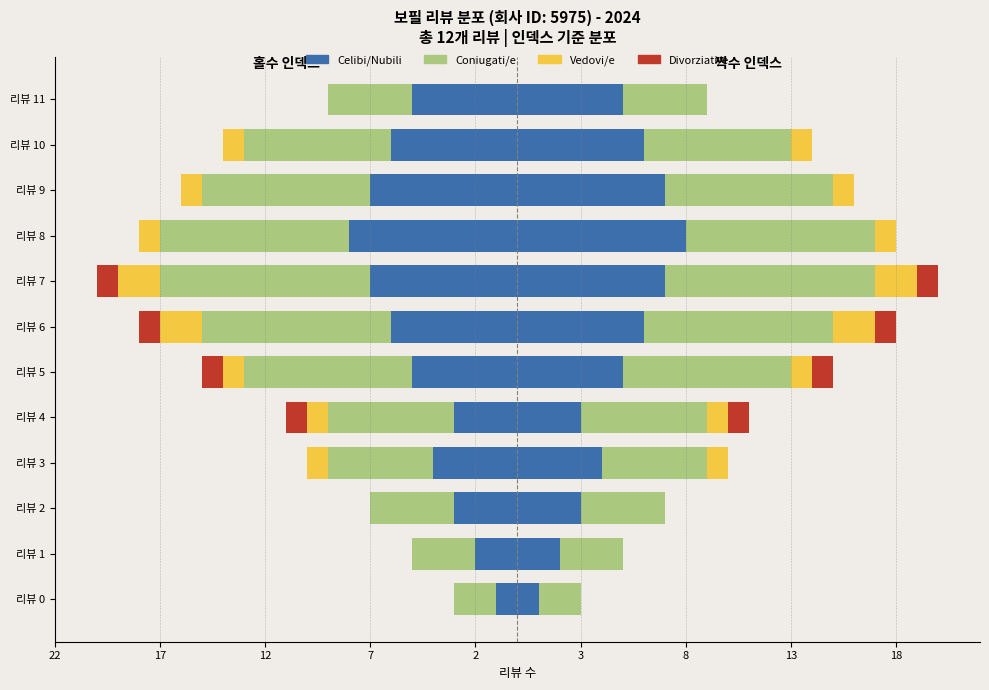

True or false: Divorziati/e has a value of 0 at 리뷰 0.

True